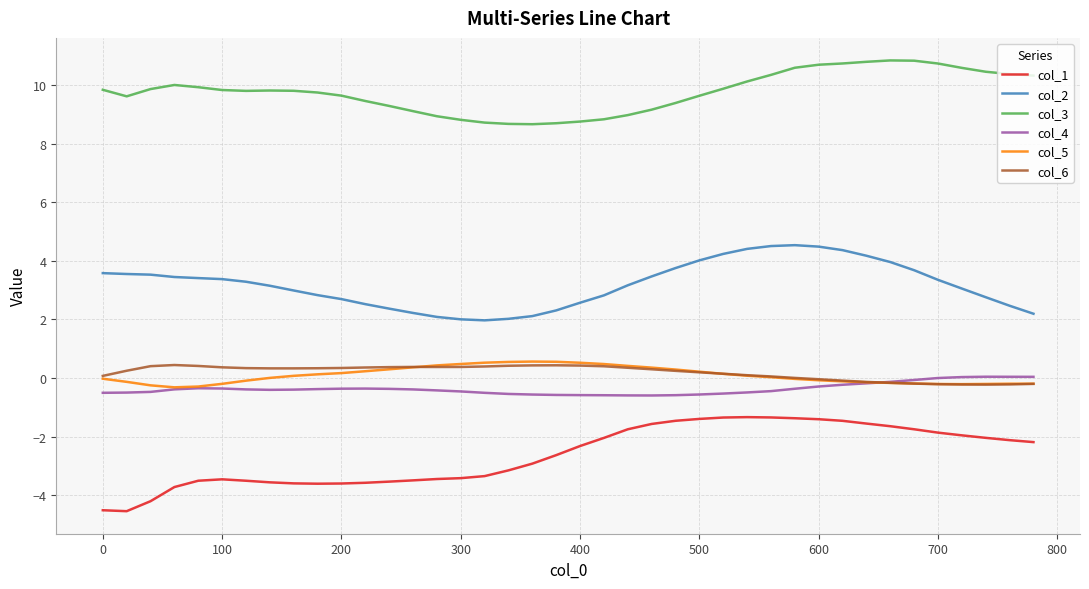

True or false: col_4 and col_1 cross at least once.

False